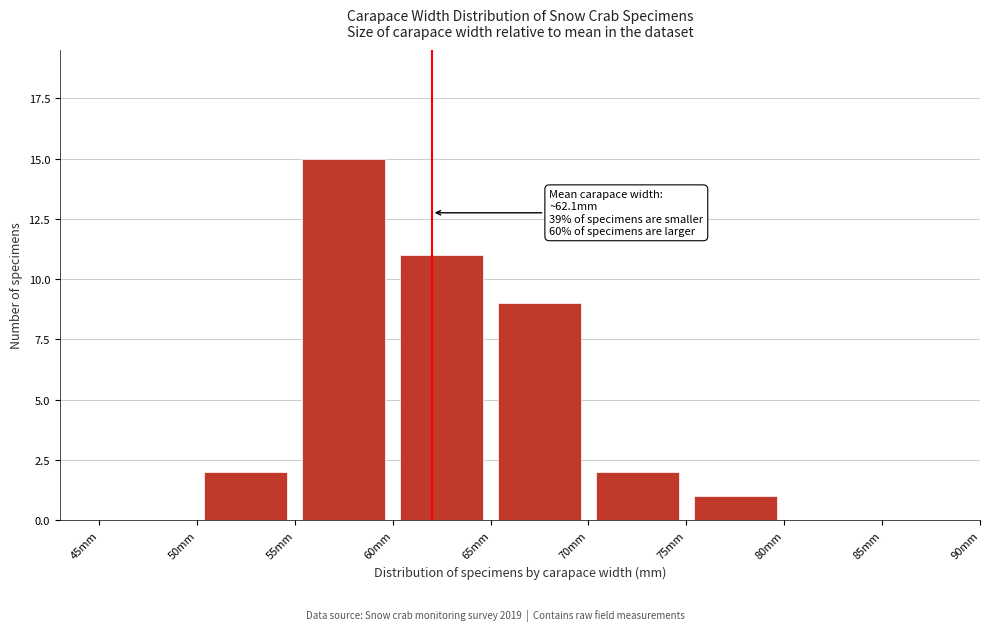

Over which range of the x-axis is the bar tallest?

55 to 60